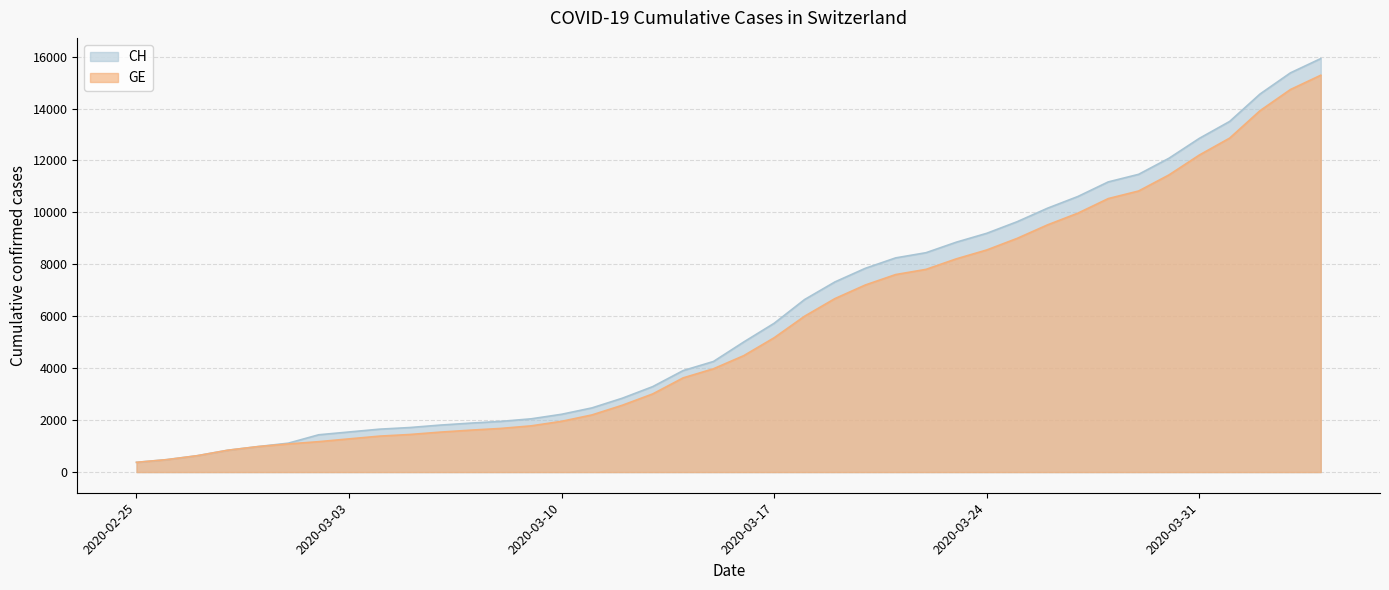

At which label does CH first exceed 5012?

2020-03-17